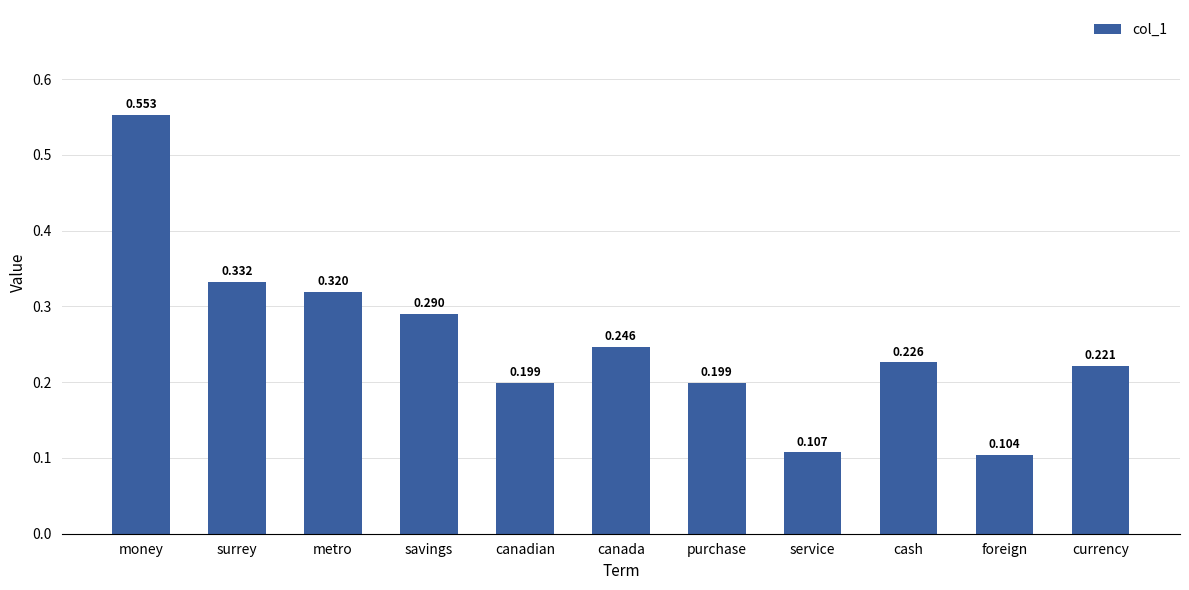

What is the sum of the values at money and surrey?

0.9